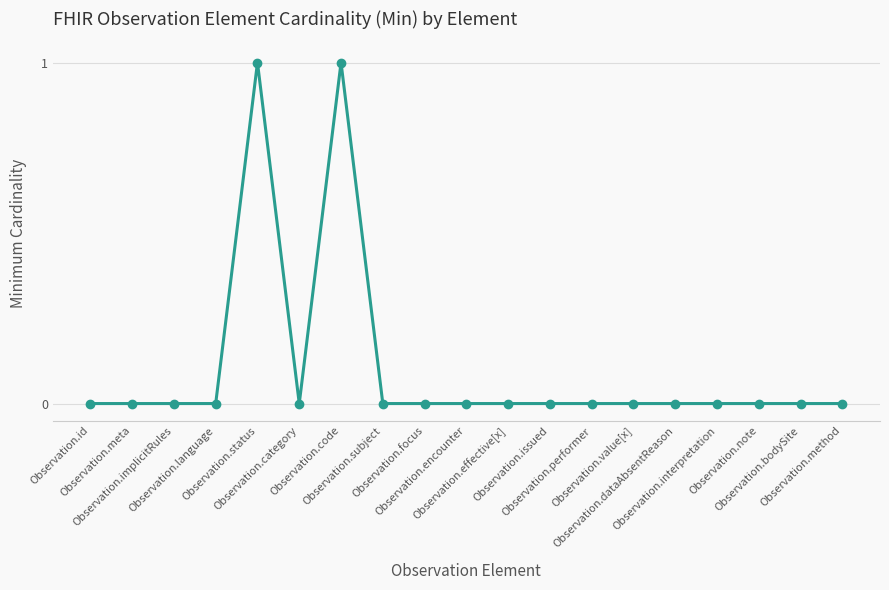

What is the difference between the maximum and minimum values?

1